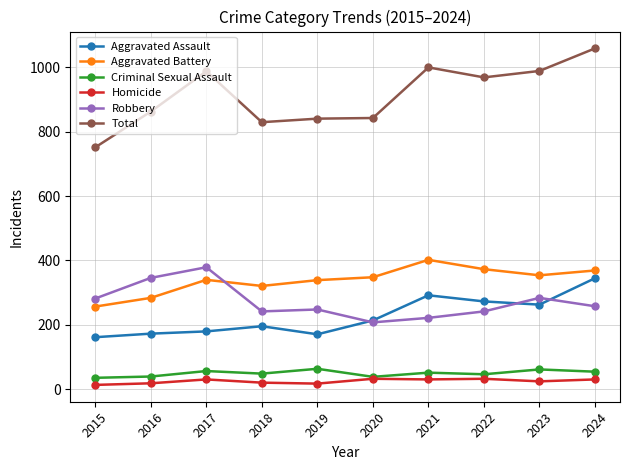

Which series ends up on top after the final intersection of Robbery and Aggravated Battery?

Aggravated Battery